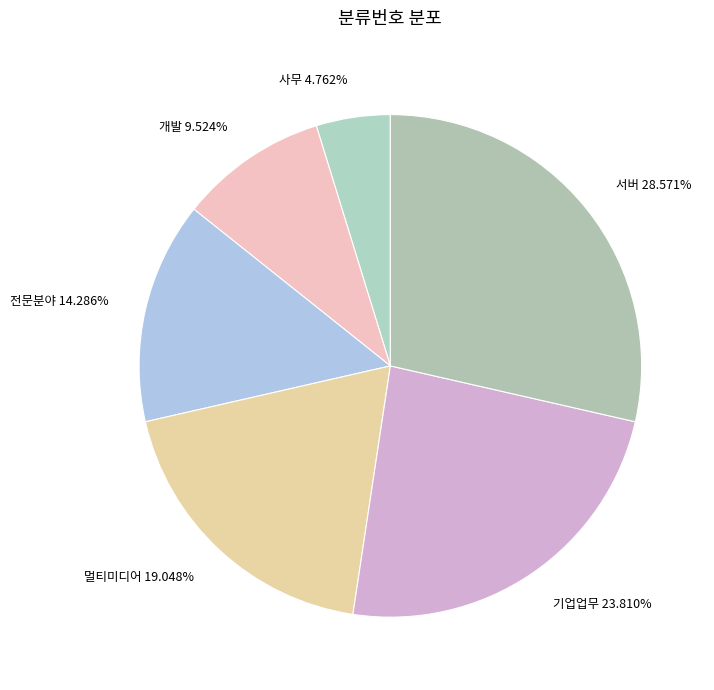

What portion of the pie excludes 멀티미디어?

81.0%